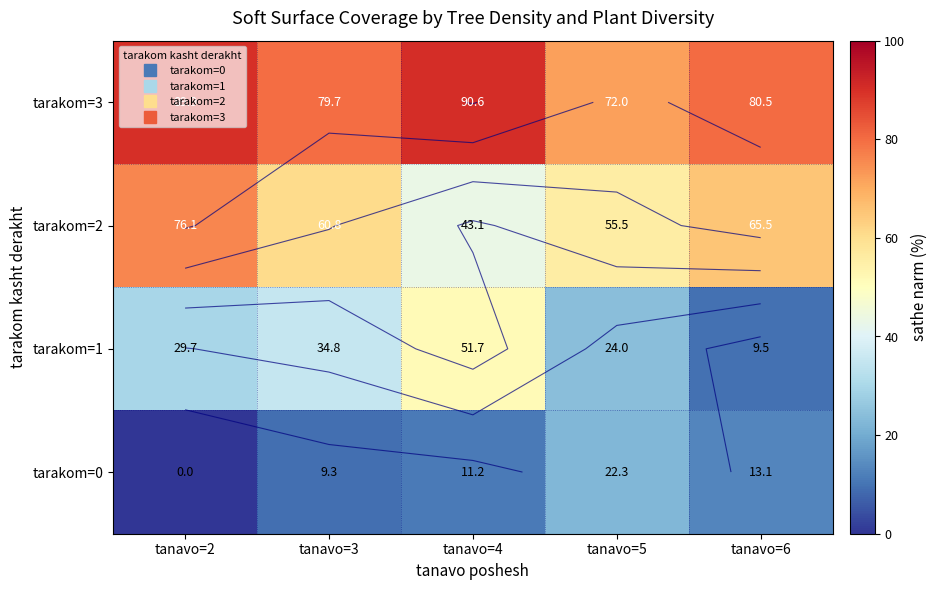

List the series in order of their overall mean, lowest first.

tarakom=0, tarakom=1, tarakom=2, tarakom=3